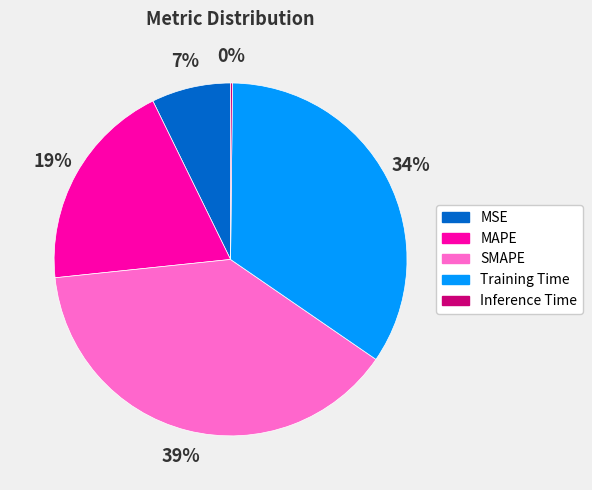

True or false: Training Time accounts for 47% of the total.

False